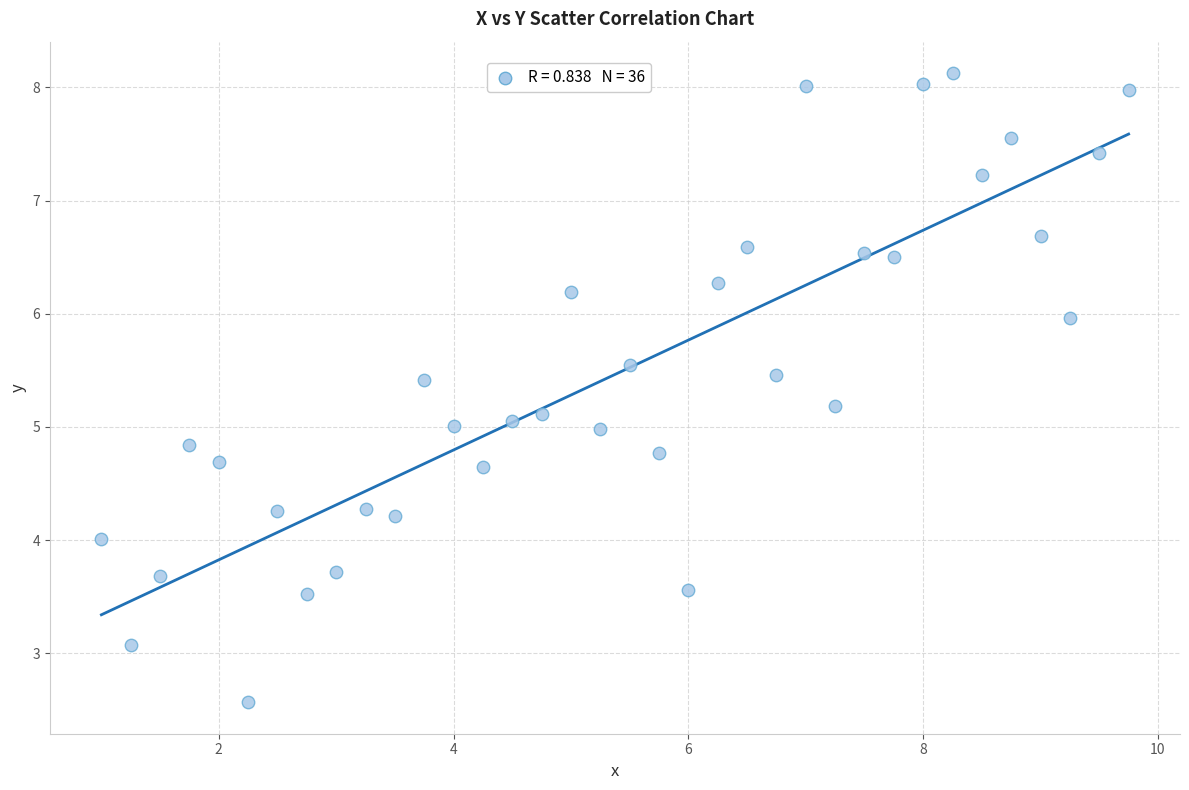

What is the range of Y values (max minus min)?

5.6